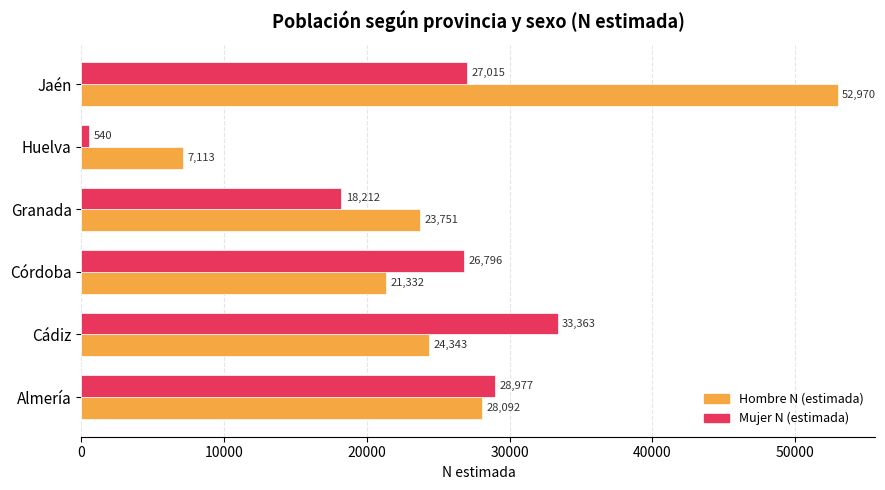

How many data points in Hombre N (estimada) are less than 24343?

3